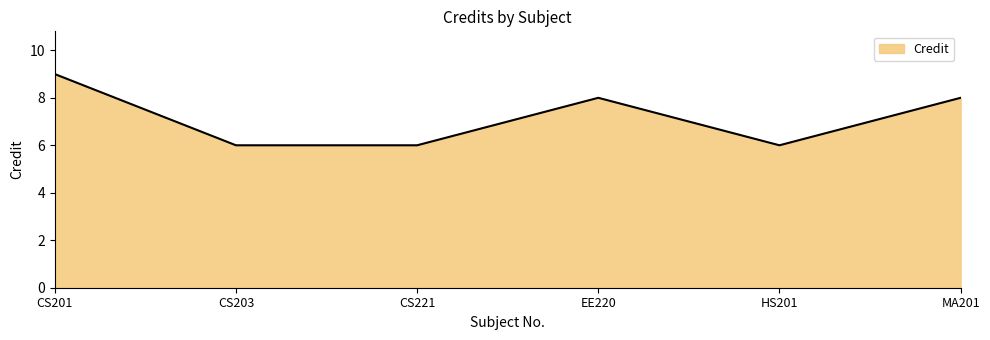

Is it true that the value at CS221 is 2?

False